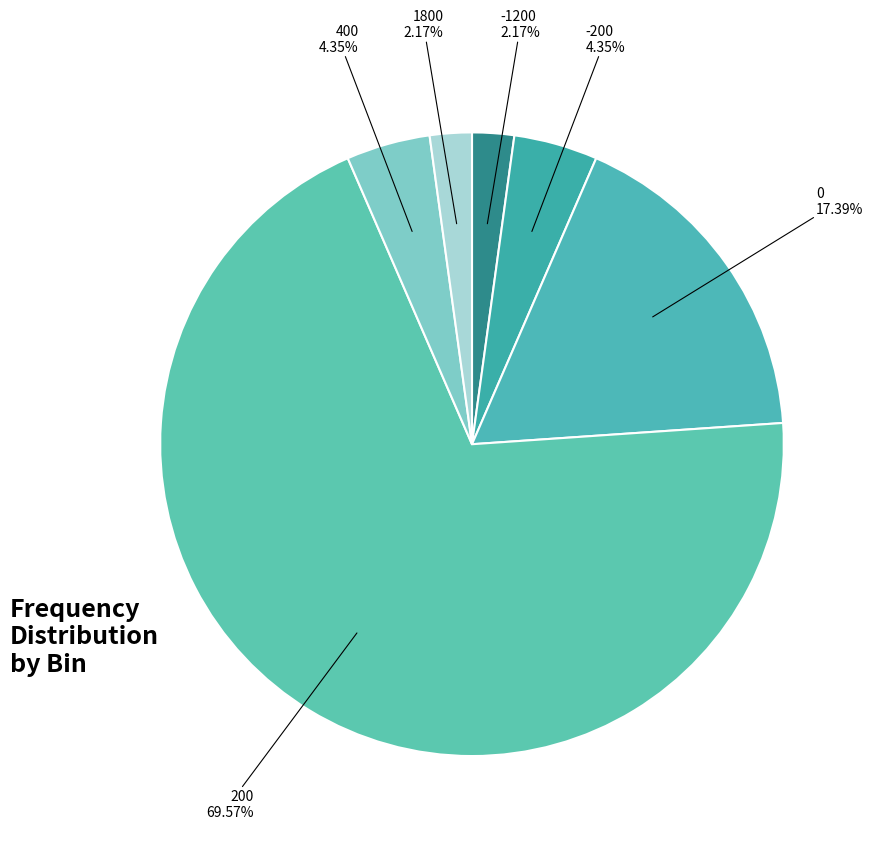

What percentage is the 200 slice, to the nearest percent?

70%